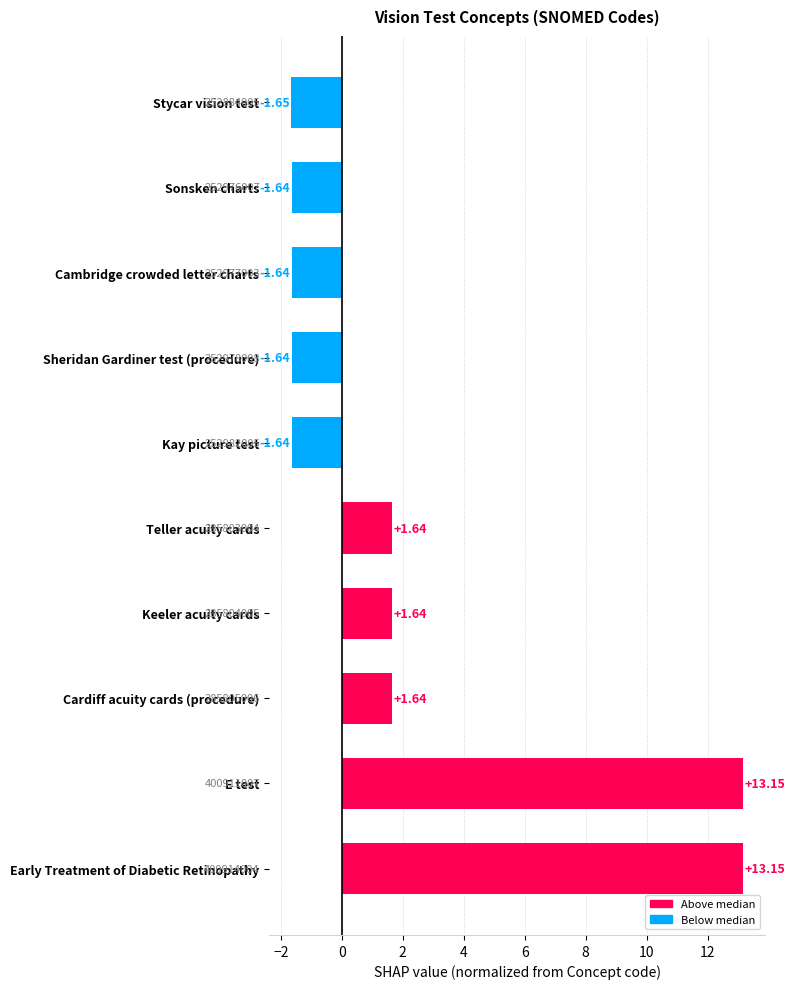

Which category has the lowest value across all series?

Stycar vision test